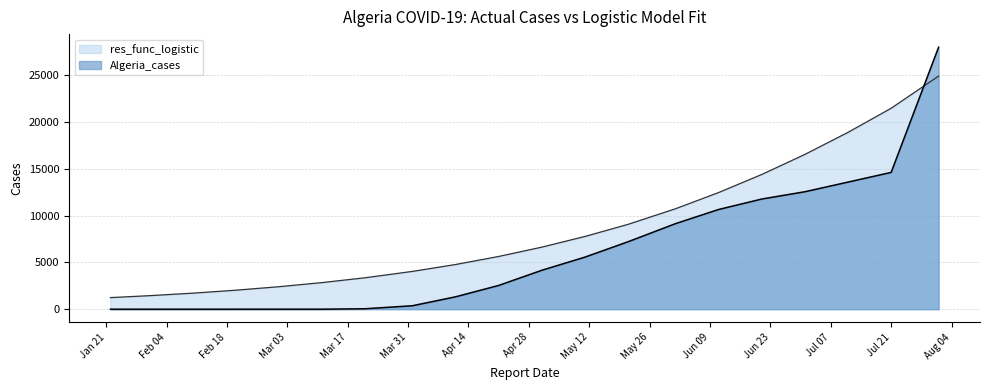

What is the greatest value displayed?

27973.0